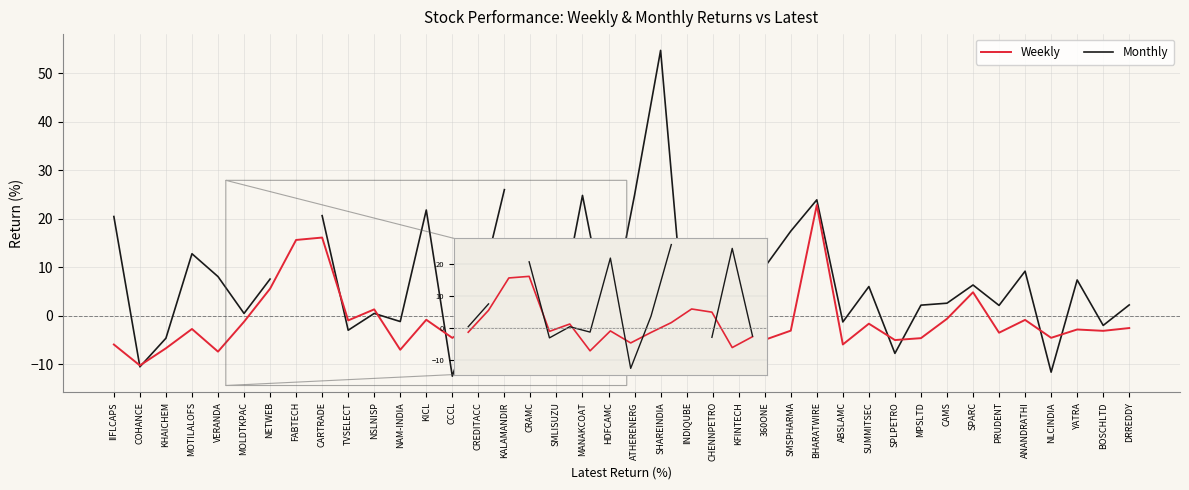

True or false: Monthly and Weekly cross at least once.

True